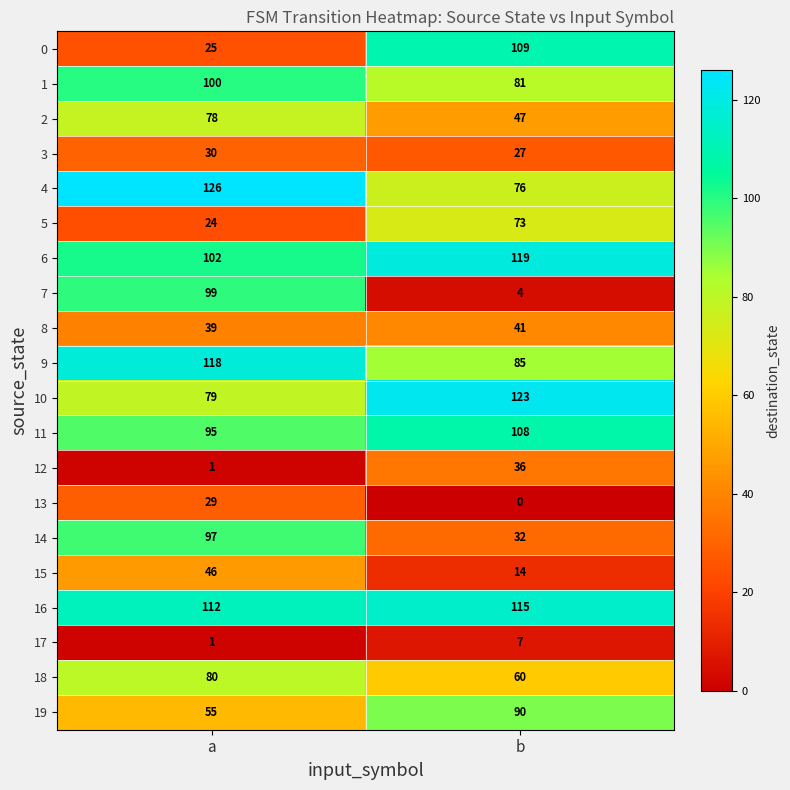

What value does the 0 series have at a, to the nearest 5?

25